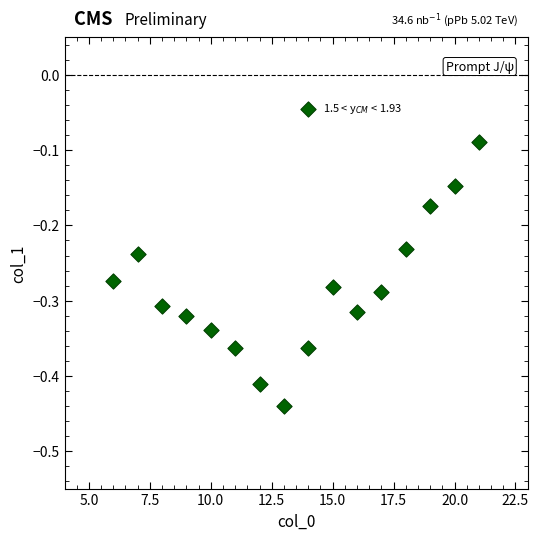

What is the range of Y values (max minus min)?

0.4